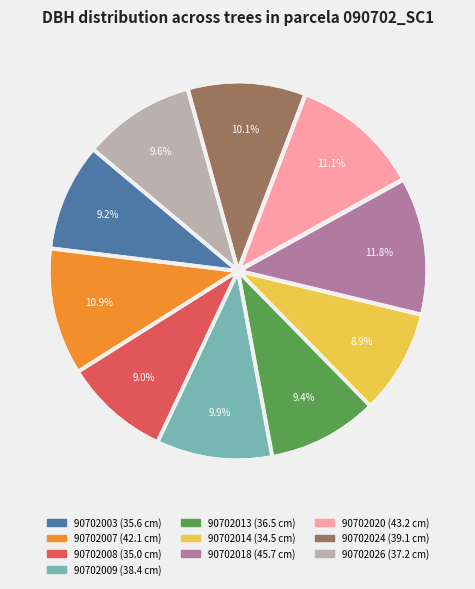

Approximately how many times larger is the value at 90702013 compared to 90702003?

1.0